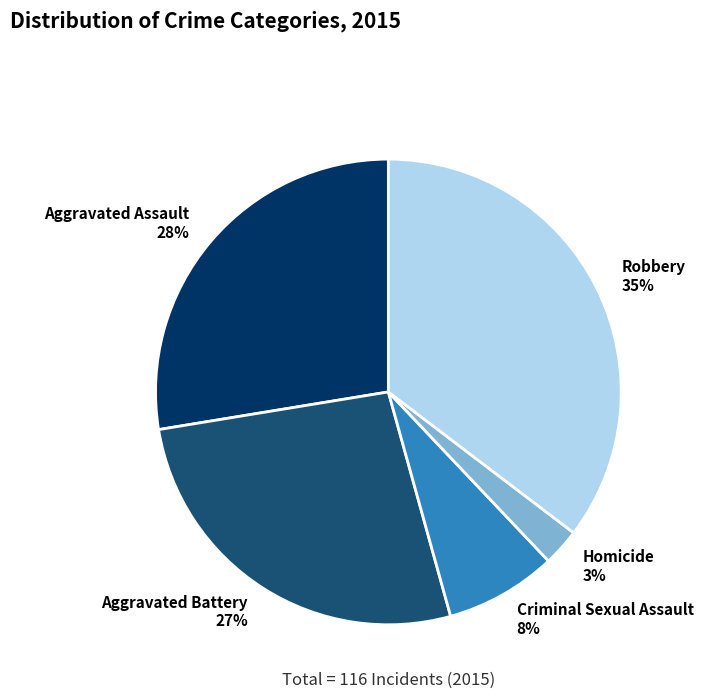

What is the largest slice in the pie chart?

Robbery